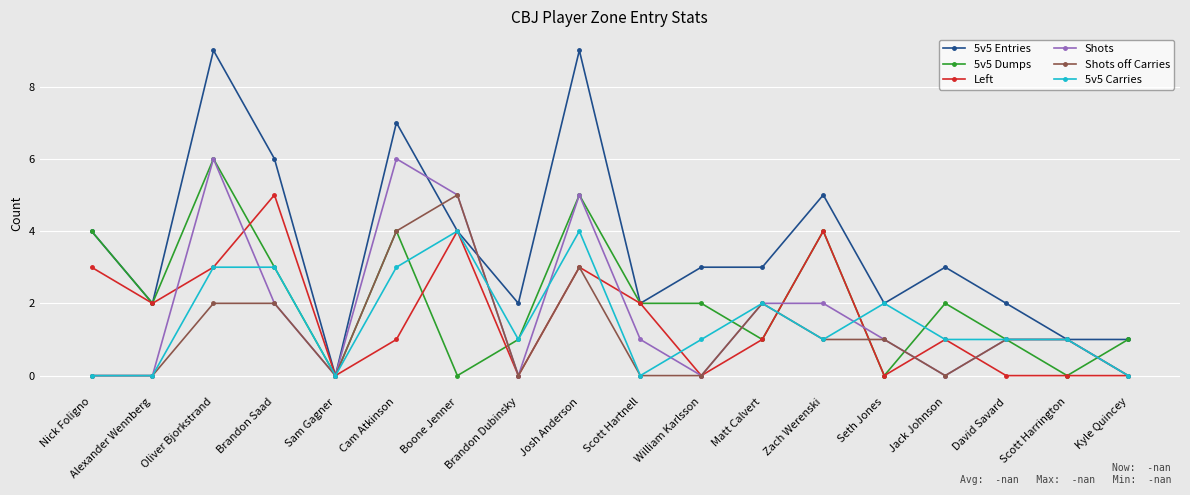

Between Seth Jones and Kyle Quincey, which series saw the biggest shift?

5v5 Carries